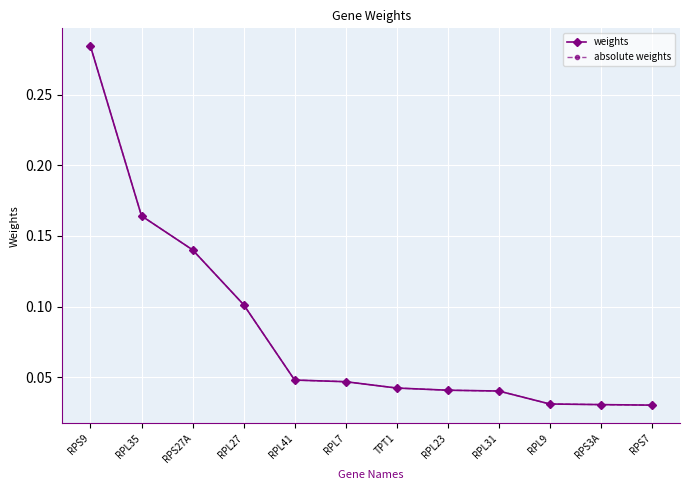

What is the difference between the second highest and second lowest values in the absolute weights series?

0.1